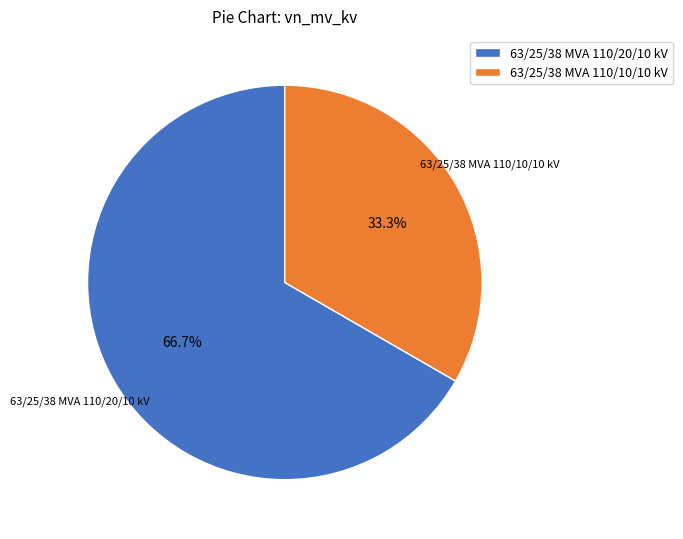

True or false: 63/25/38 MVA 110/10/10 kV accounts for 33% of the total.

True